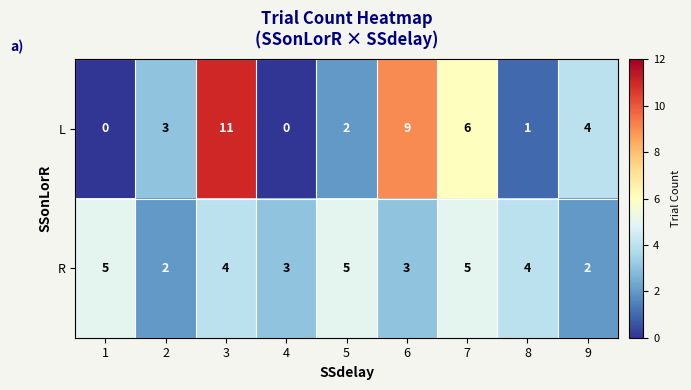

What is the sum of all L values?

36